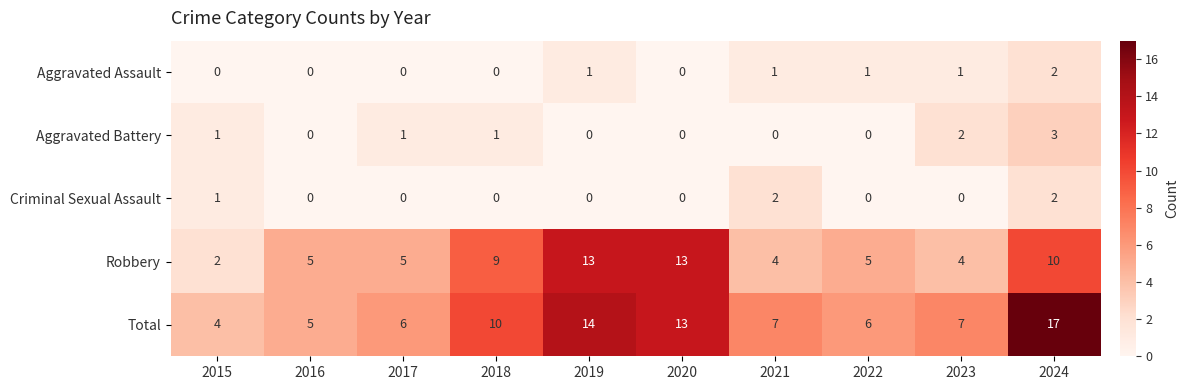

What is the difference between the highest and lowest values at 2019?

14